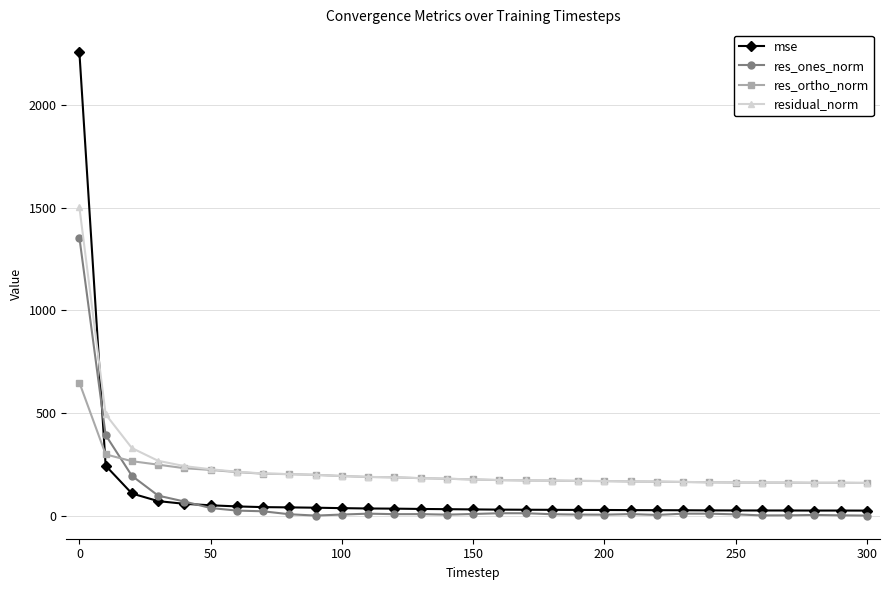

What is the difference between the maximum and minimum values in the residual_norm series?

1341.7